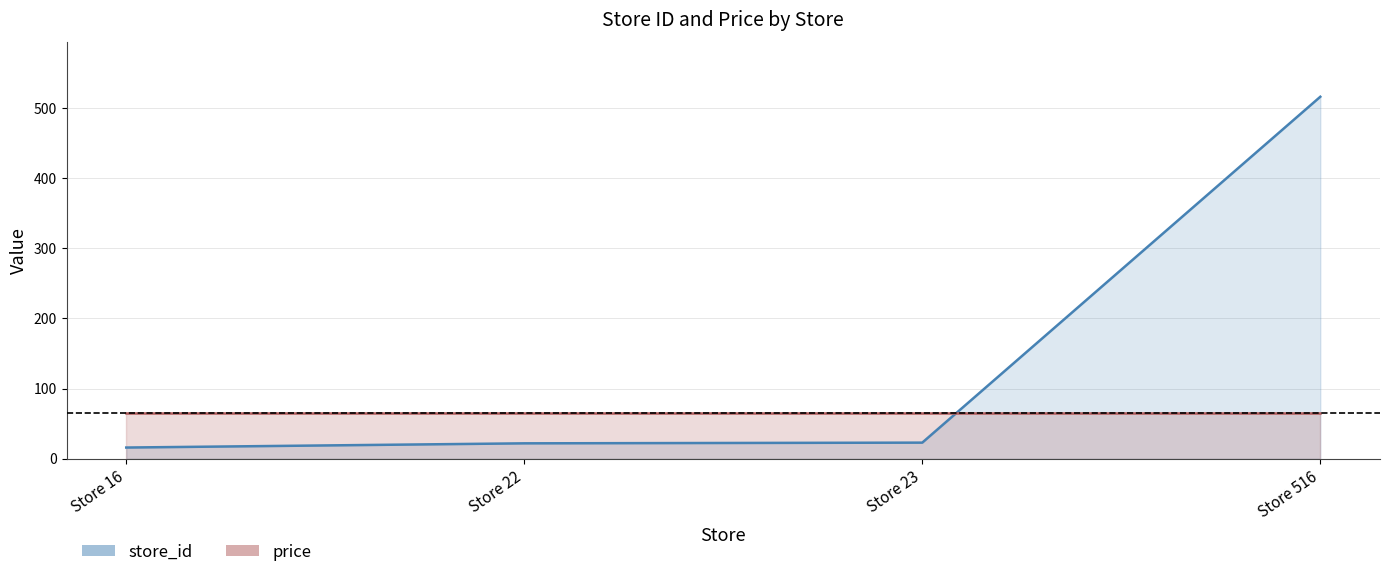

True or false: the data has more than 2 interior local peaks.

False